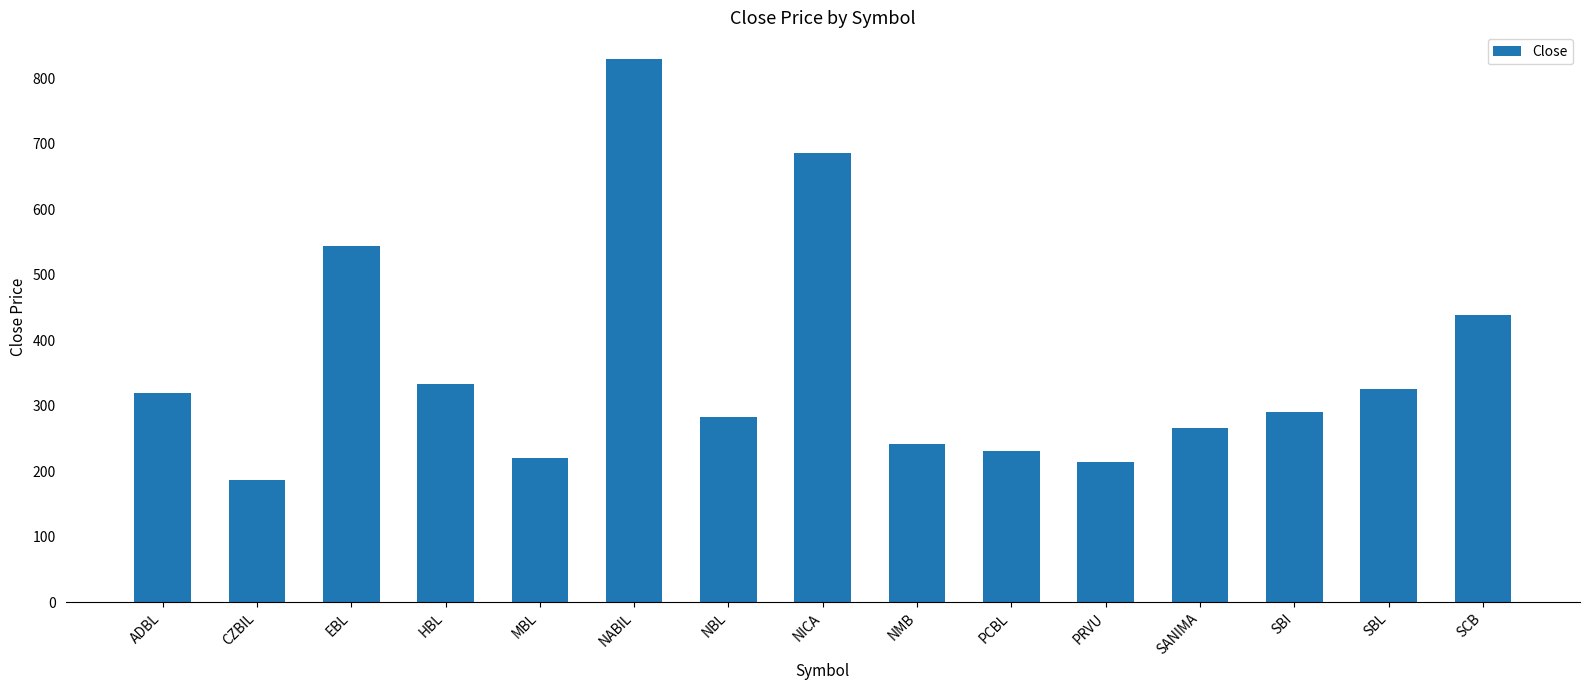

The value at NICA is 686.0. True or false?

True